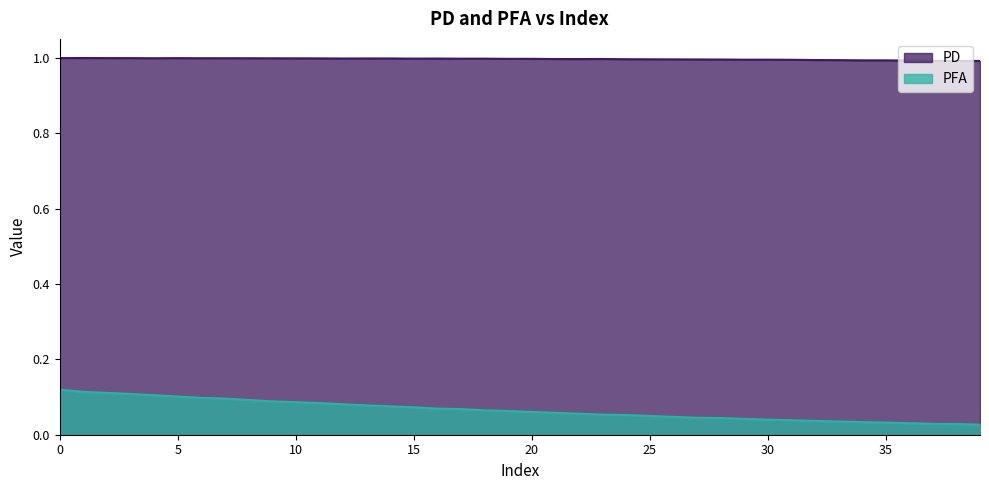

Rank the categories by PD value from highest to lowest.

1, 0, 2, 3, 5, 7, 4, 6, 8, 9, 10, 11, 13, 14, 12, 16, 15, 18, 17, 20, 19, 23, 21, 22, 24, 25, 26, 27, 28, 30, 29, 31, 32, 33, 34, 35, 36, 37, 38, 39